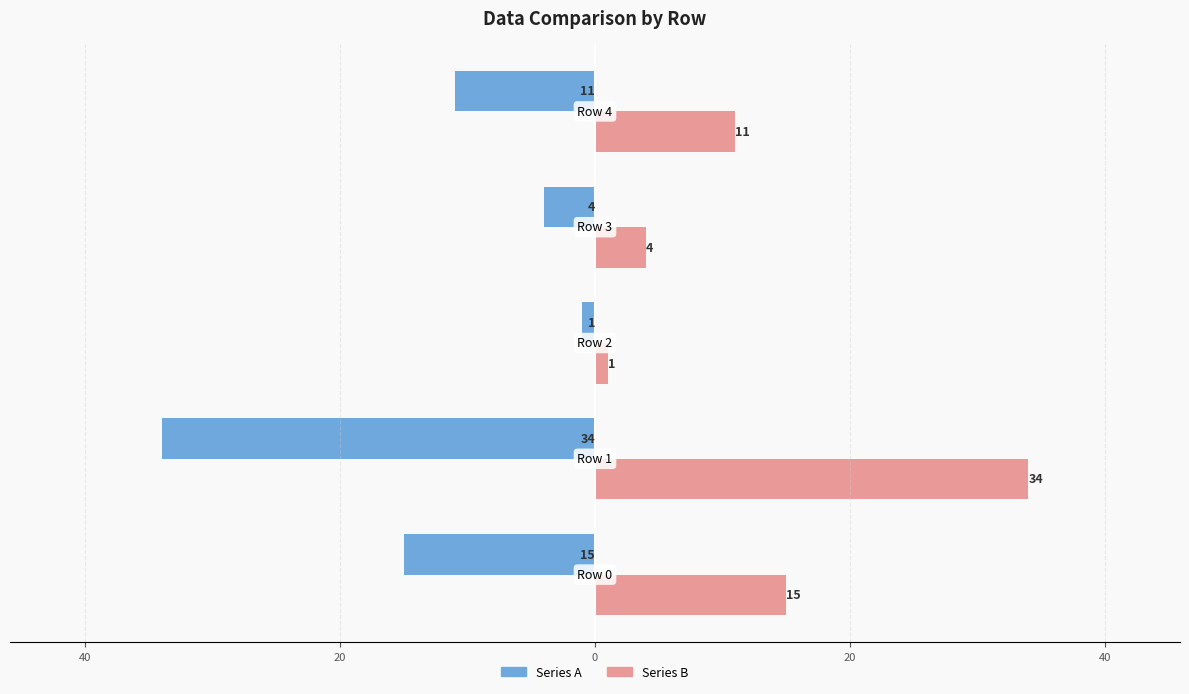

What is the sum of all Series A values?

-65